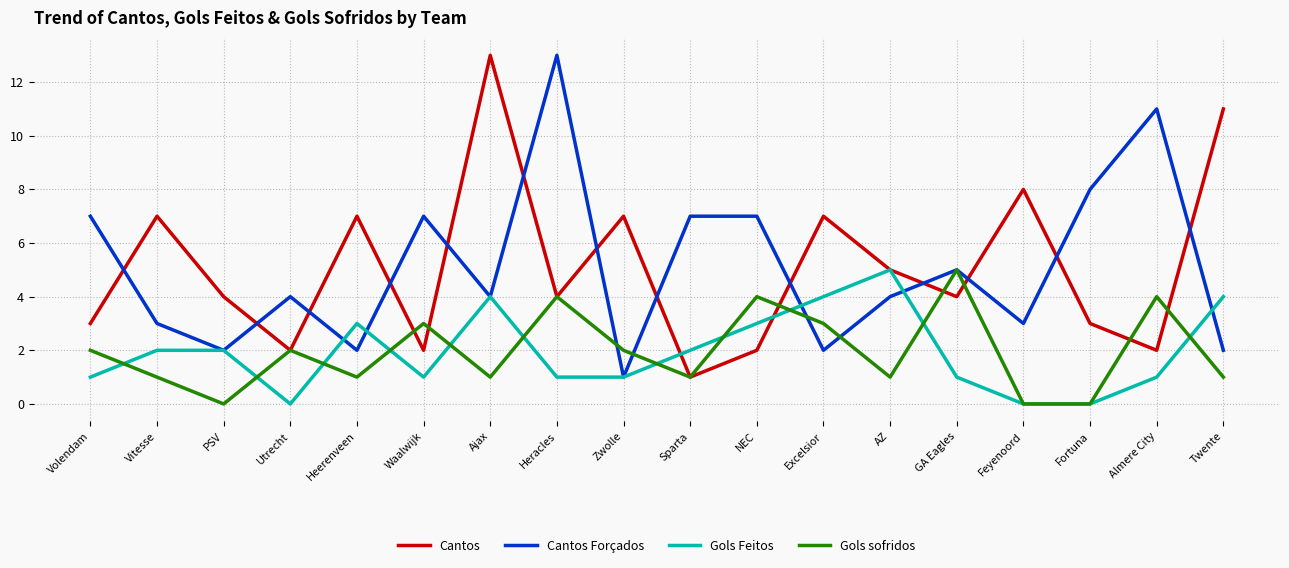

What position from the right is Excelsior?

7